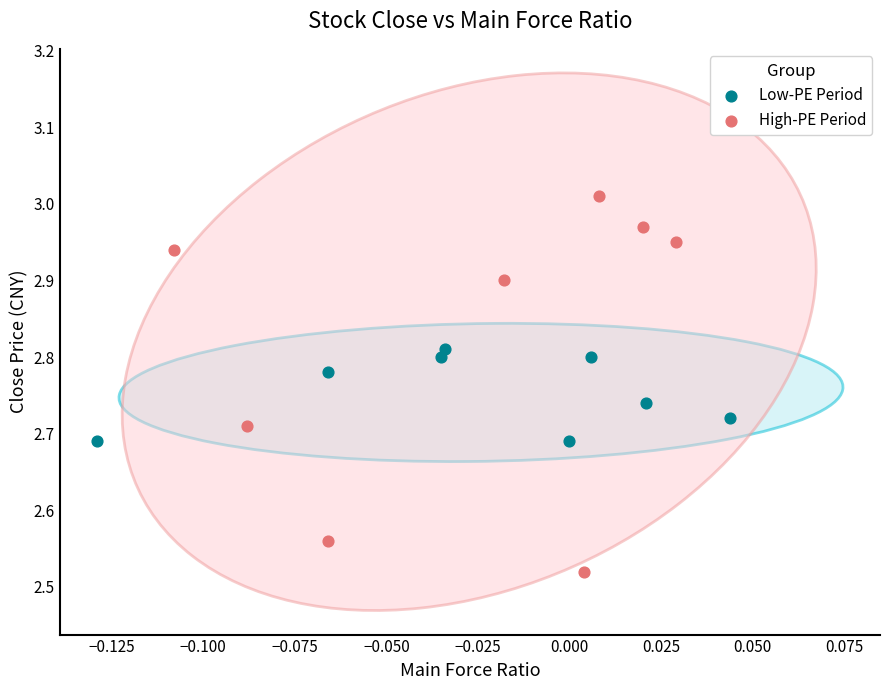

Which series reaches the minimum Y coordinate?

High-PE Period